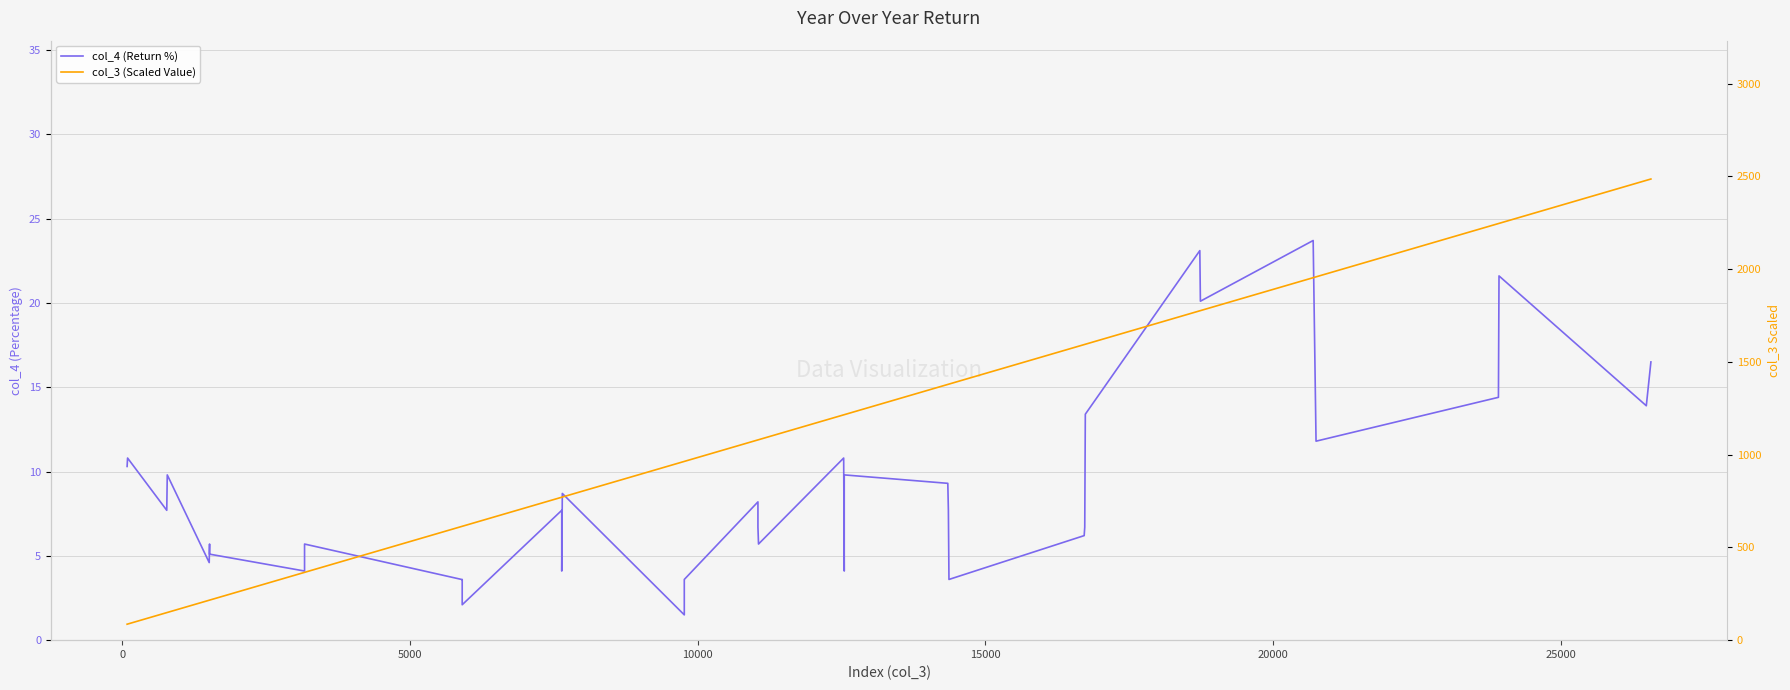

Does the chart display data point markers on the line(s)?

No